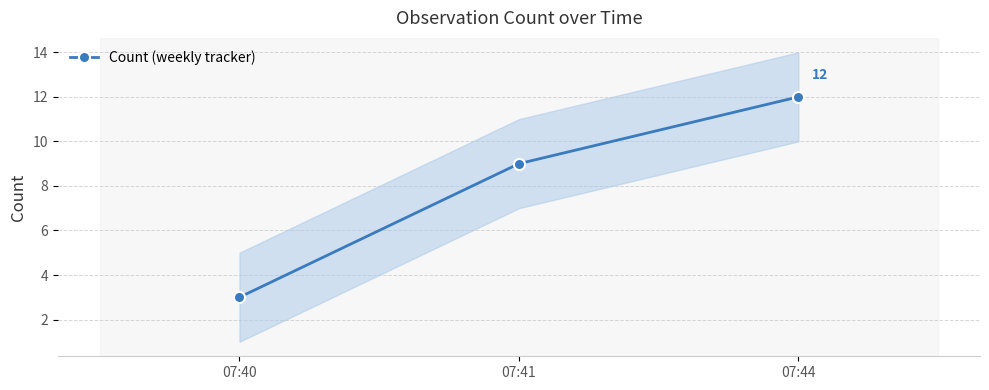

Rank the categories by value from lowest to highest.

07:40, 07:41, 07:44